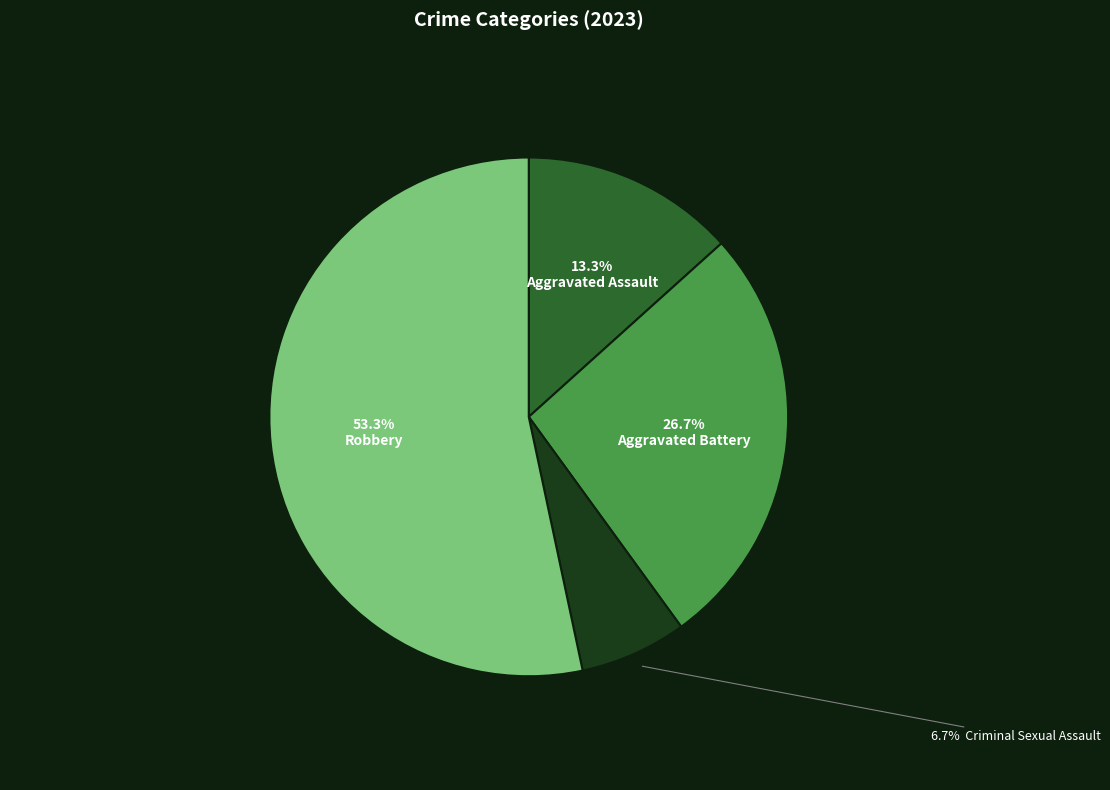

Is there any slice that represents more than half of the pie?

Yes